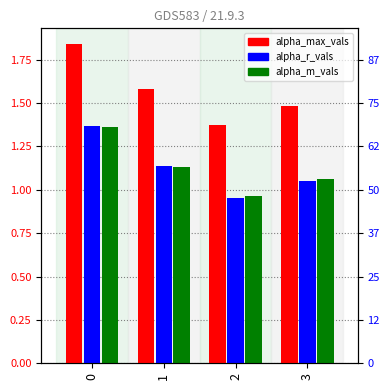

What is the lowest value of the alpha_r_vals series?

1.0